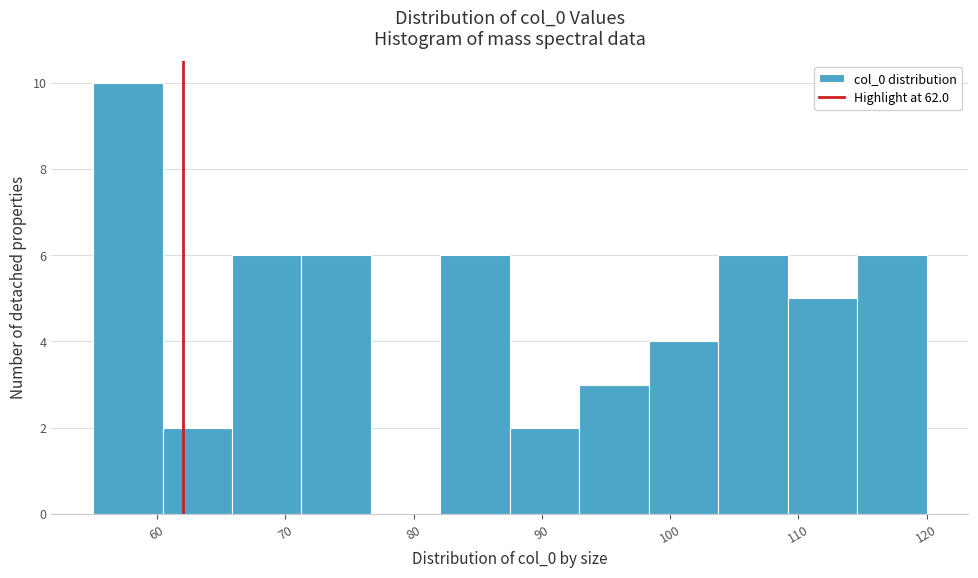

Over which range of the x-axis is the bar tallest?

55 to 60